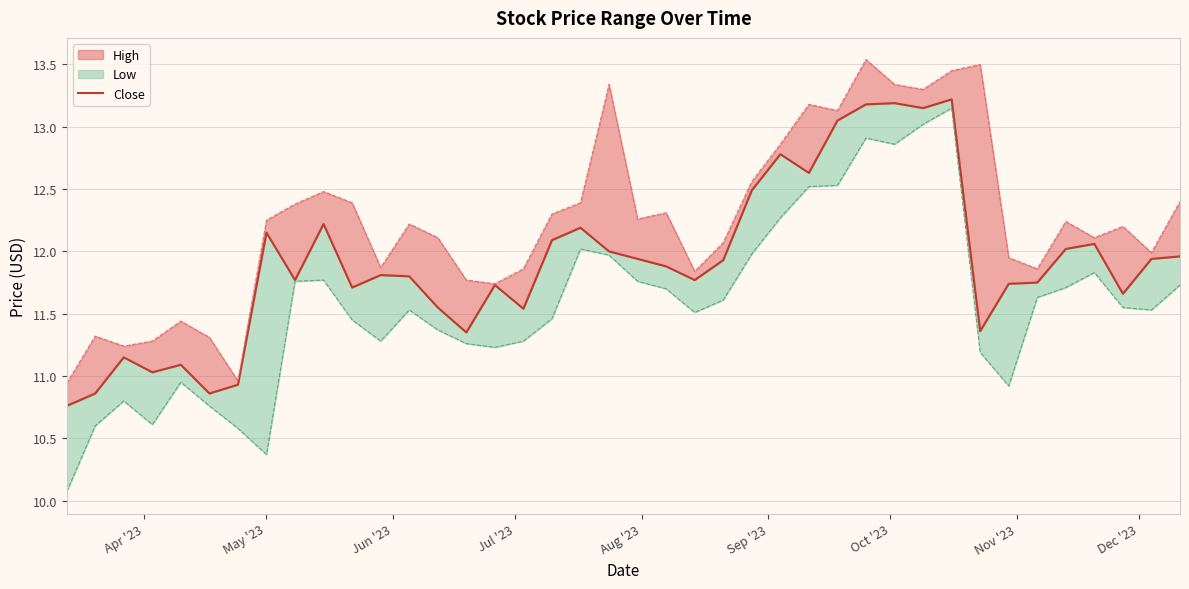

What is the average value?

11.9